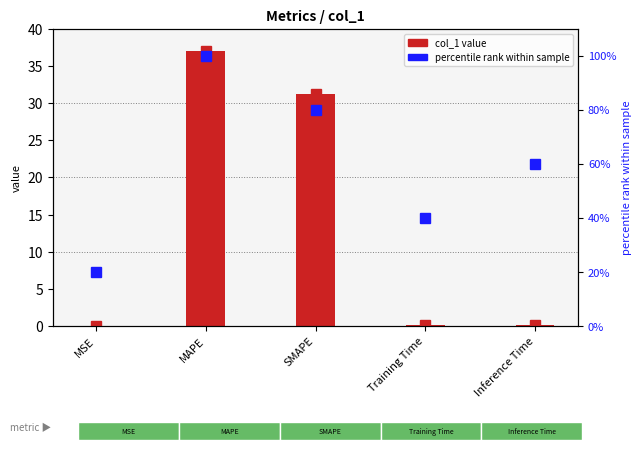

How many data points does each series have?

5